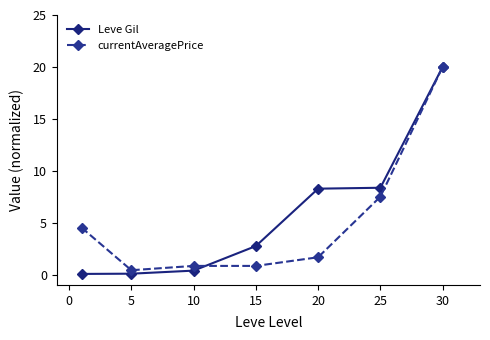

What is the maximum value for currentAveragePrice?

20.0